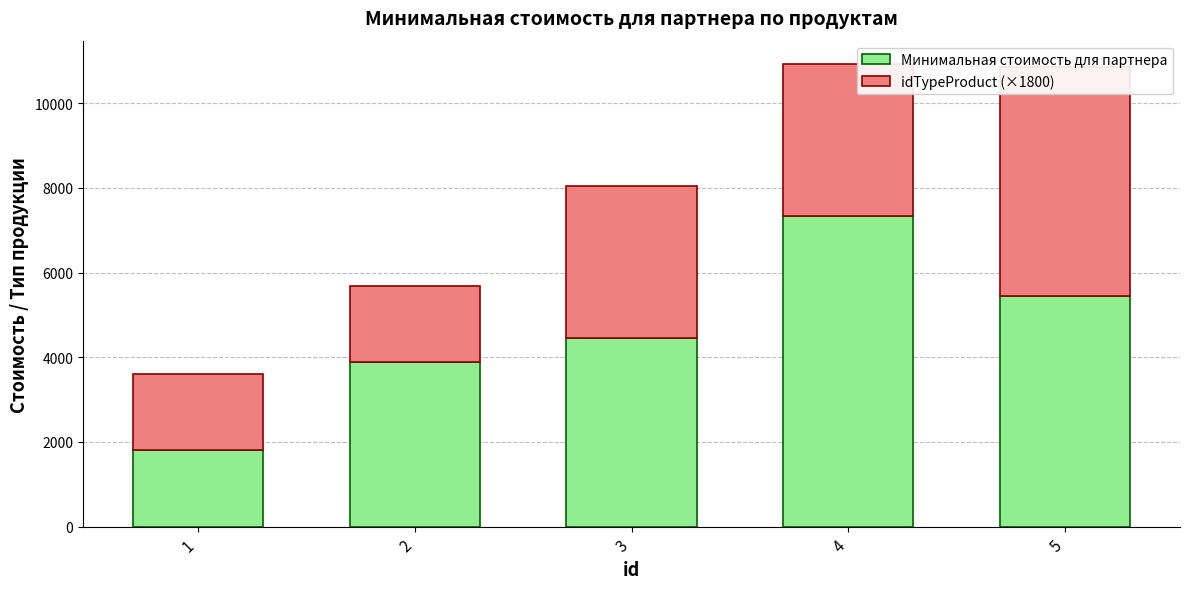

What is the difference between the Минимальная стоимость для партнера values at 4 and 2?

3440.6